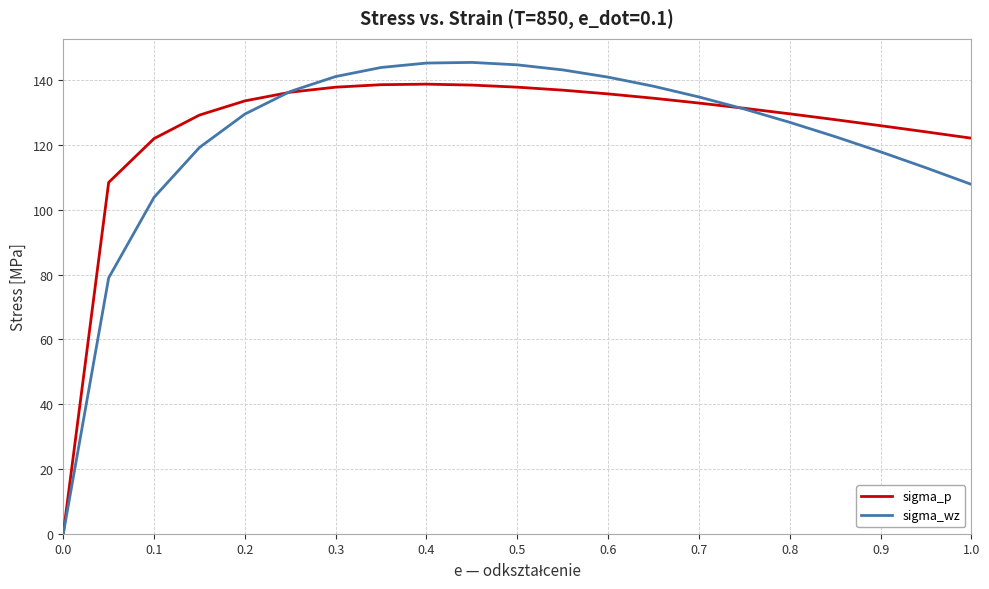

Rank the series by their maximum value, from lowest to highest.

sigma_p, sigma_wz